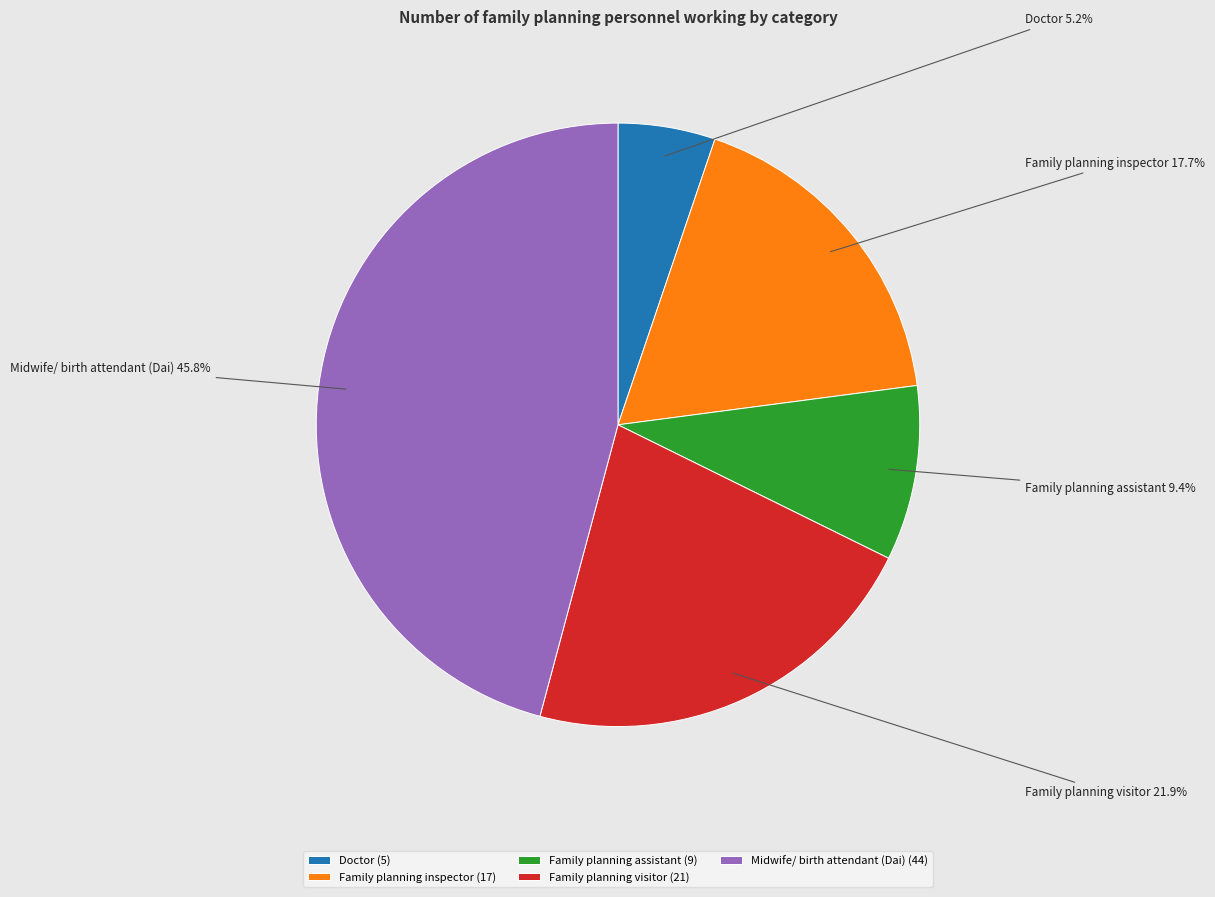

To the nearest percent, what portion does Doctor represent?

5%